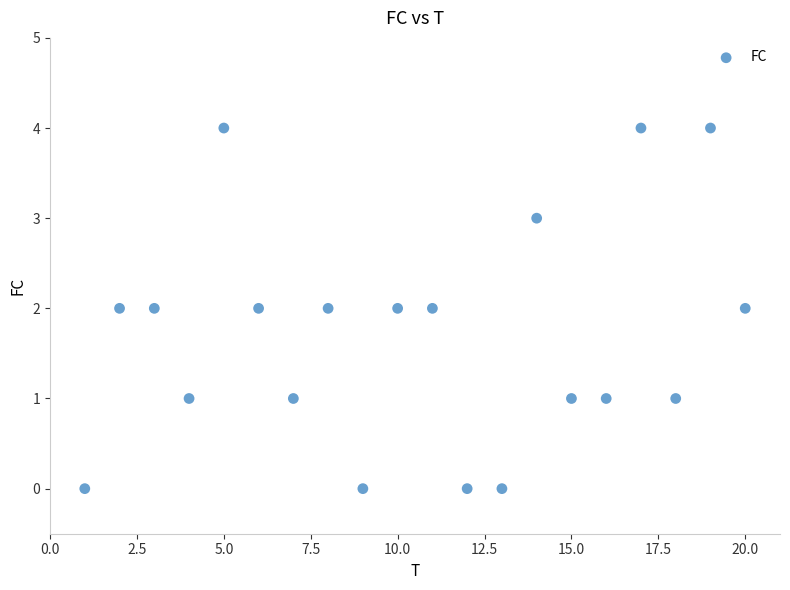

What is the range of X values (max minus min)?

19